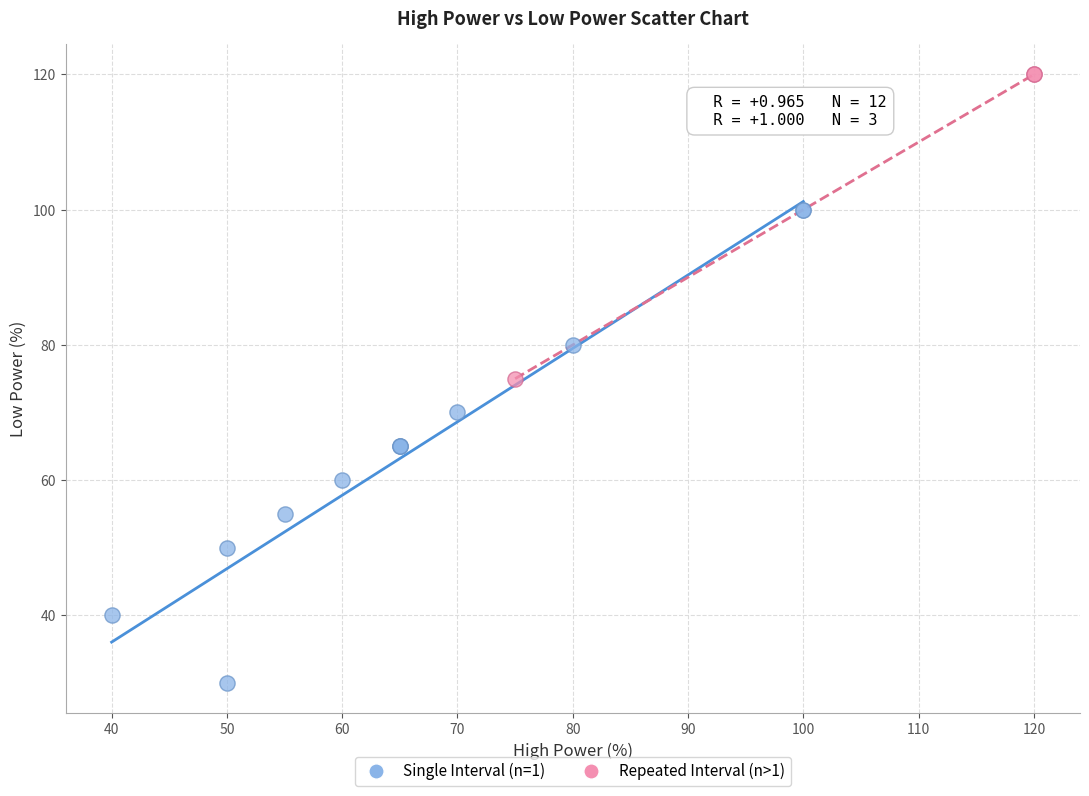

Which series contains the lowest Y value?

Single Interval (n=1)